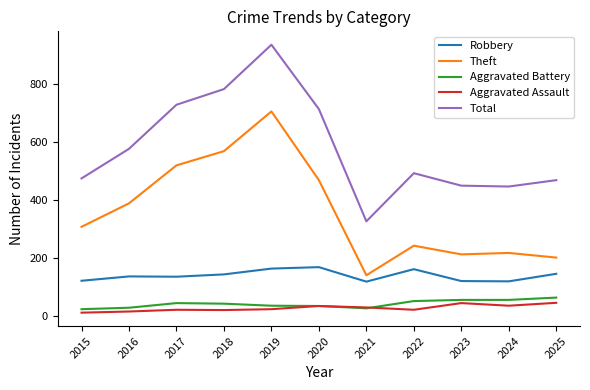

How many categories are shown in the chart?

11